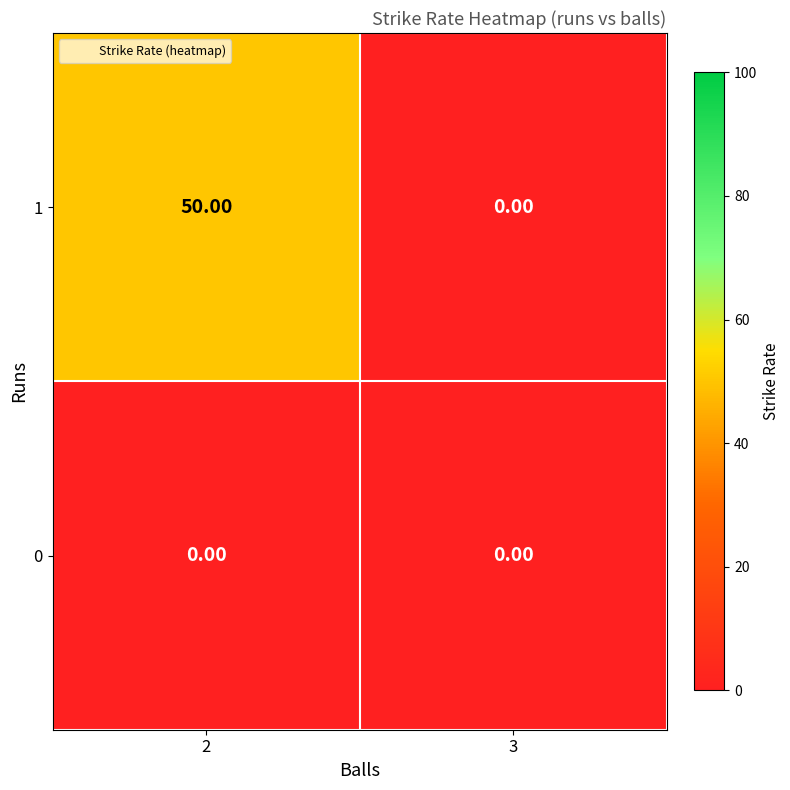

List the series in order of their peak value, highest first.

1, 0